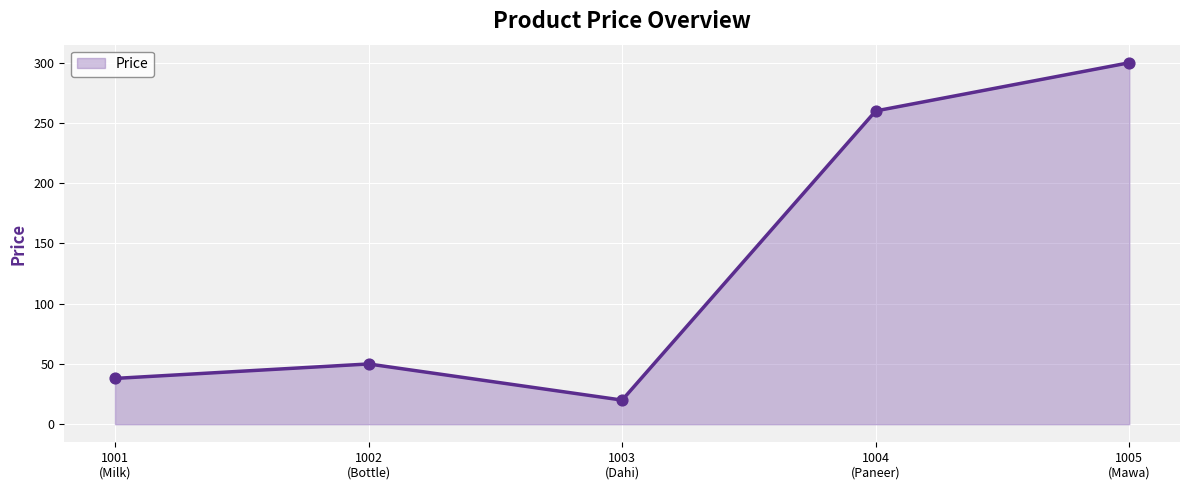

What is the difference between the second highest and second lowest values?

222